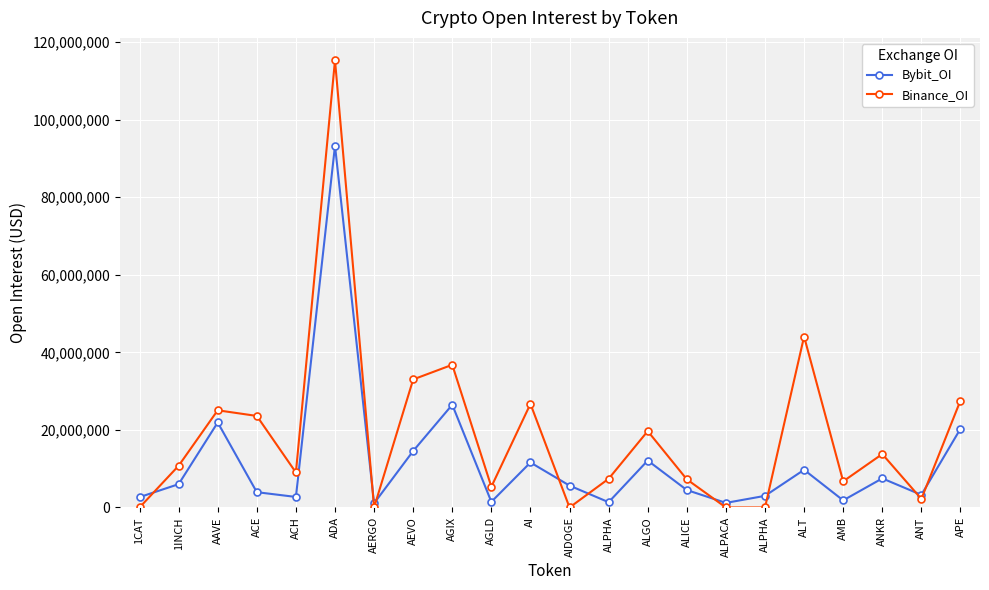

How many lines are shown in the chart?

2